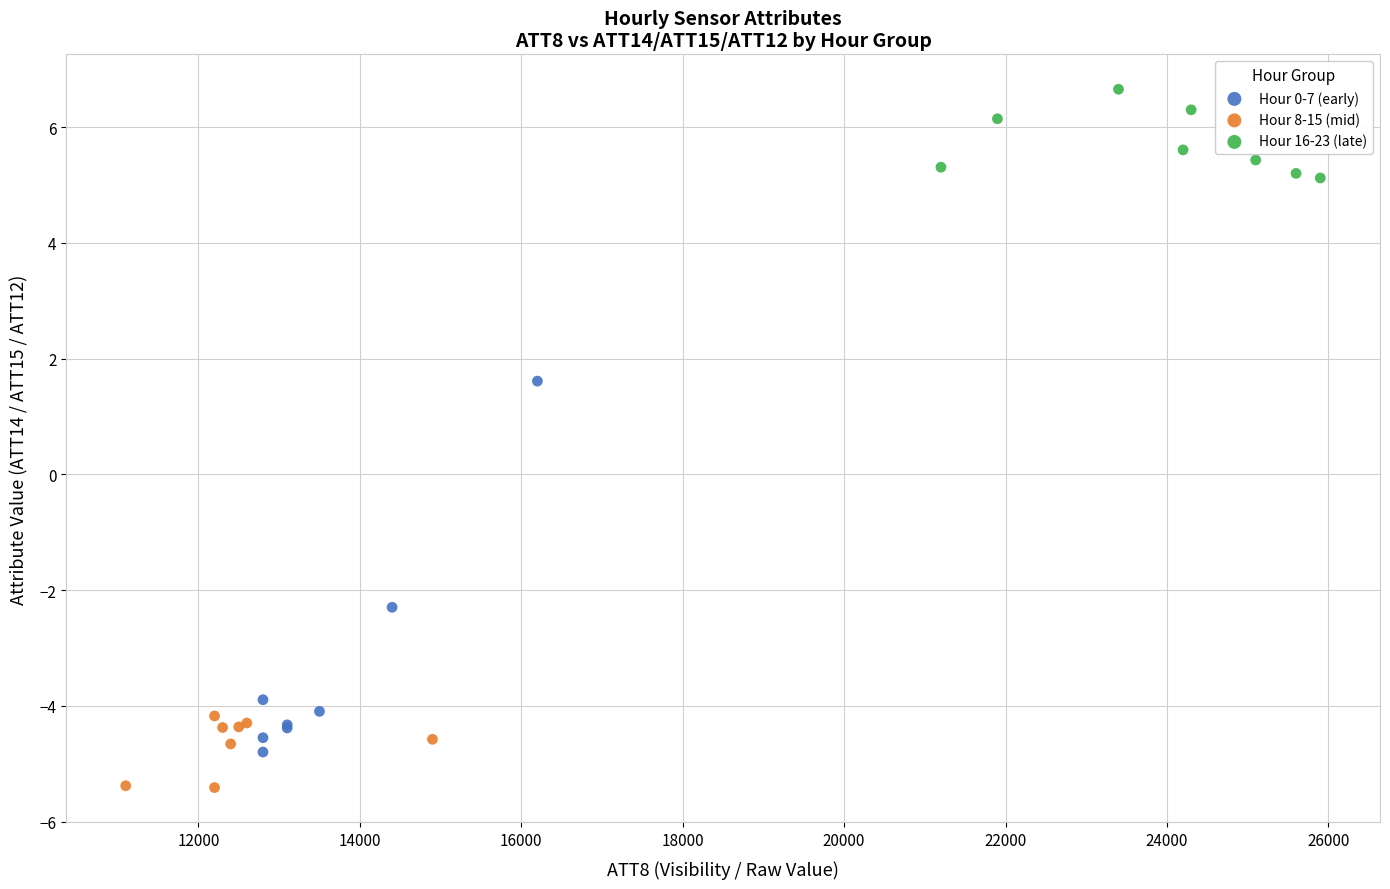

Which series contains the highest Y value?

Hour 16-23 (late)